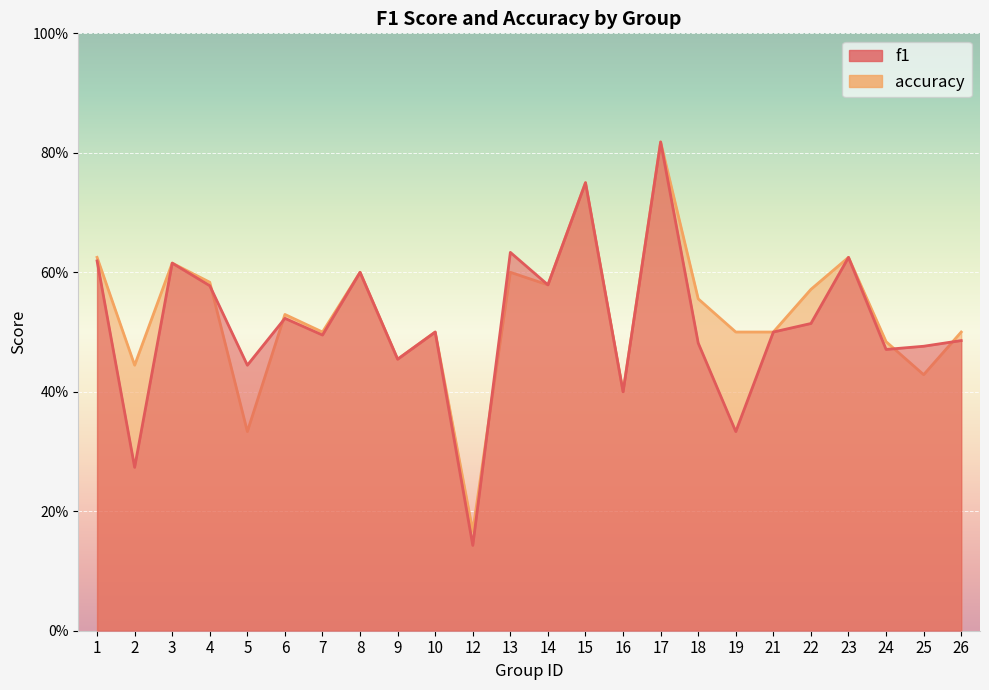

What is the maximum value for accuracy?

0.8